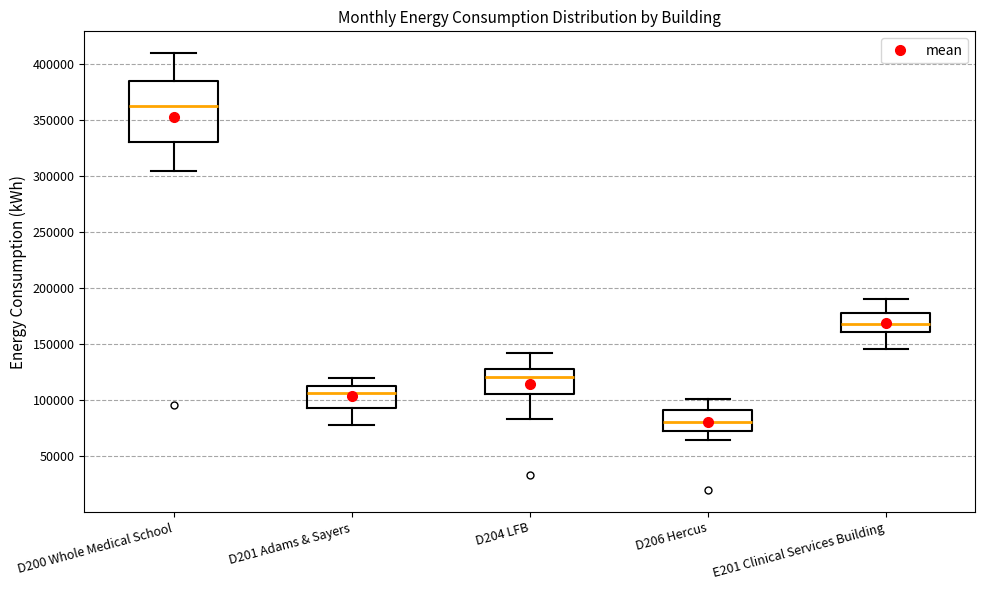

Reading left to right, transcribe this box plot: for each box, give where its median line is, the range the box spans, and where its two whiskers end, as read against the y-axis. The values are not printed on the chart, so give them approximately, as read against the axis.

D200 Whole Medical School: median 365000, box 330000 to 385000, whiskers 305000 to 410000
D201 Adams & Sayers: median 105000, box 95000 to 110000, whiskers 80000 to 120000
D204 LFB: median 120000, box 105000 to 130000, whiskers 85000 to 140000
D206 Hercus: median 80000, box 70000 to 90000, whiskers 65000 to 100000
E201 Clinical Services Building: median 170000, box 160000 to 180000, whiskers 145000 to 190000